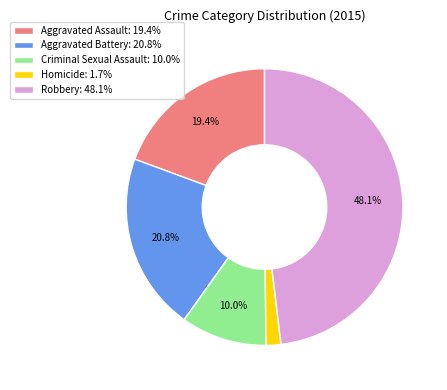

Does any single category account for the majority?

No